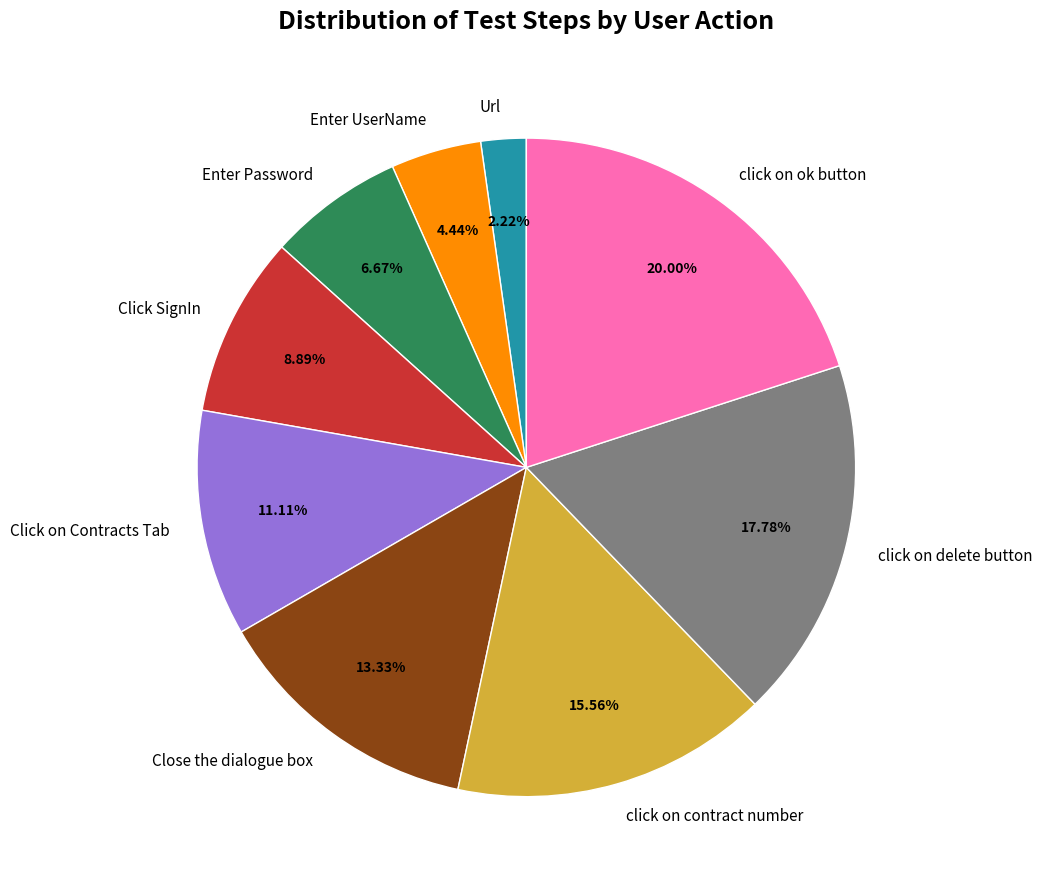

To the nearest percent, what is the combined percentage of click on contract number and Click on Contracts Tab?

27%